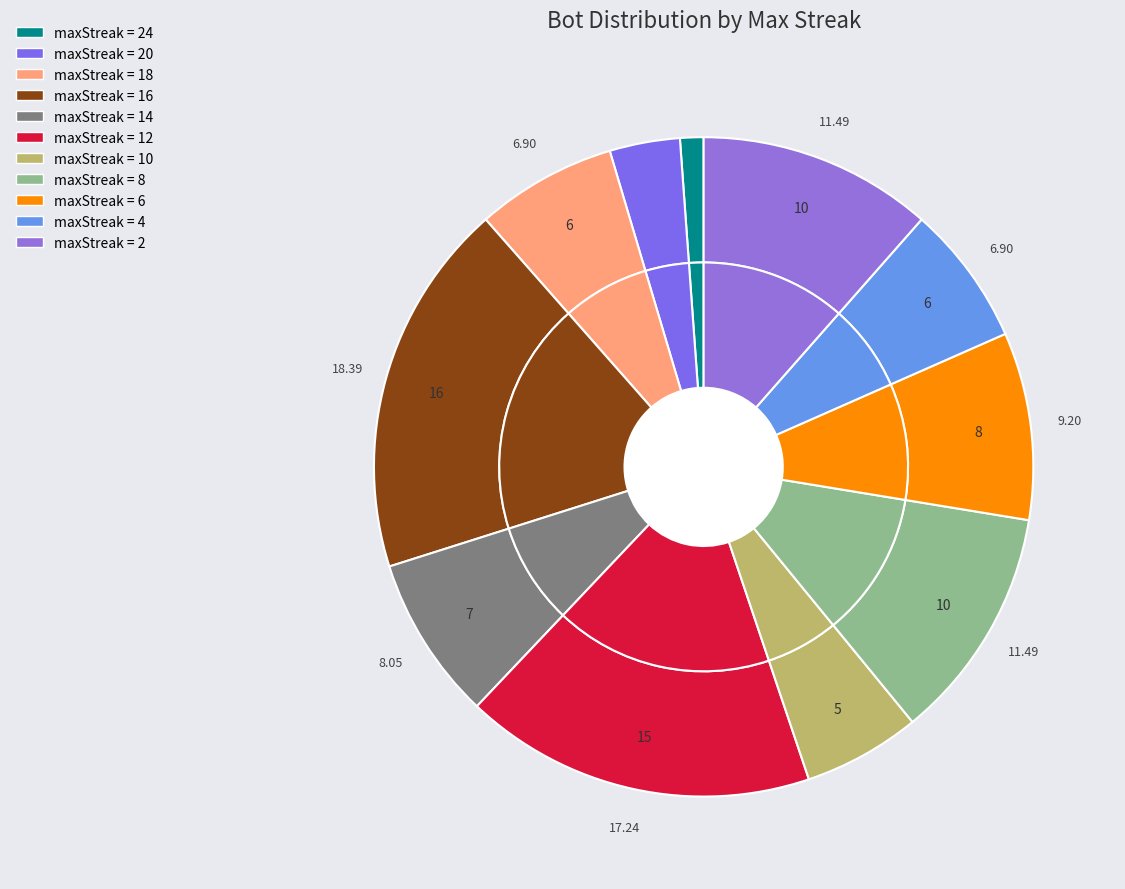

Rank the categories by value from highest to lowest.

16, 12, 8, 2, 6, 14, 18, 4, 10, 20, 24